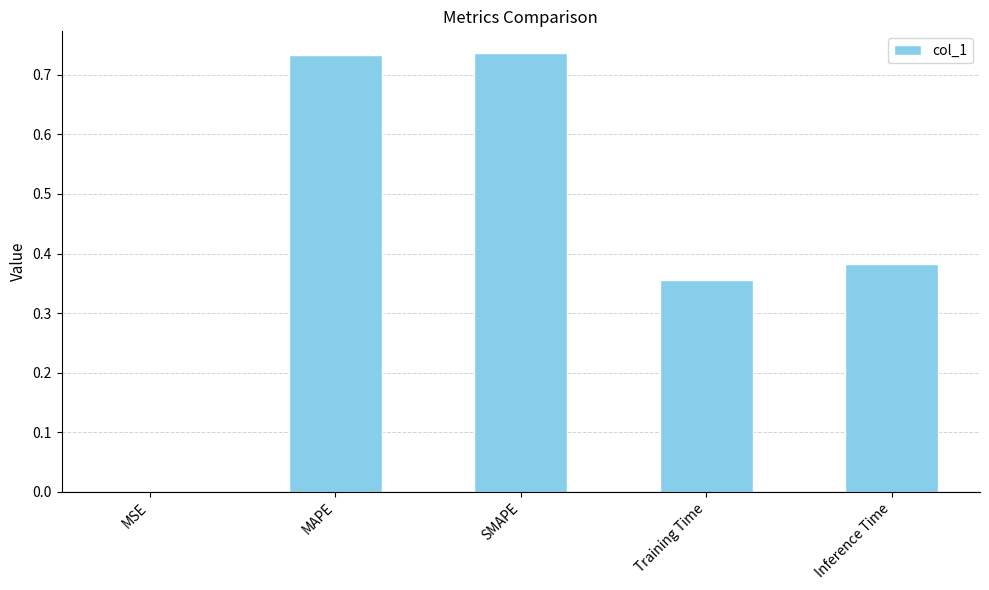

Does the chart contain stacked bars?

No